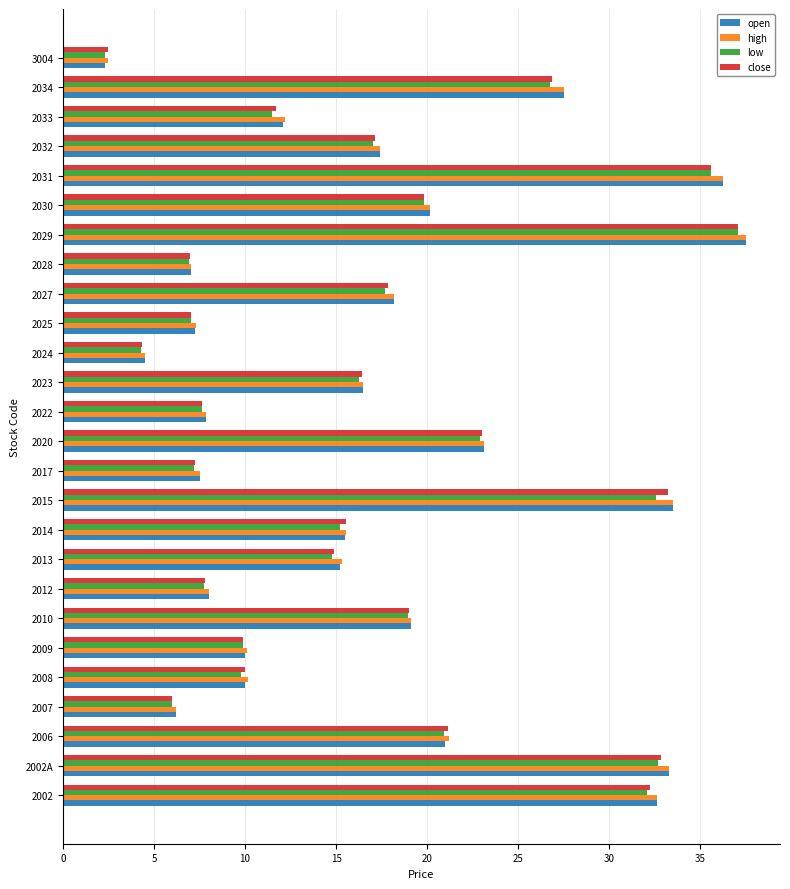

Which series has the largest range (max minus min)?

open